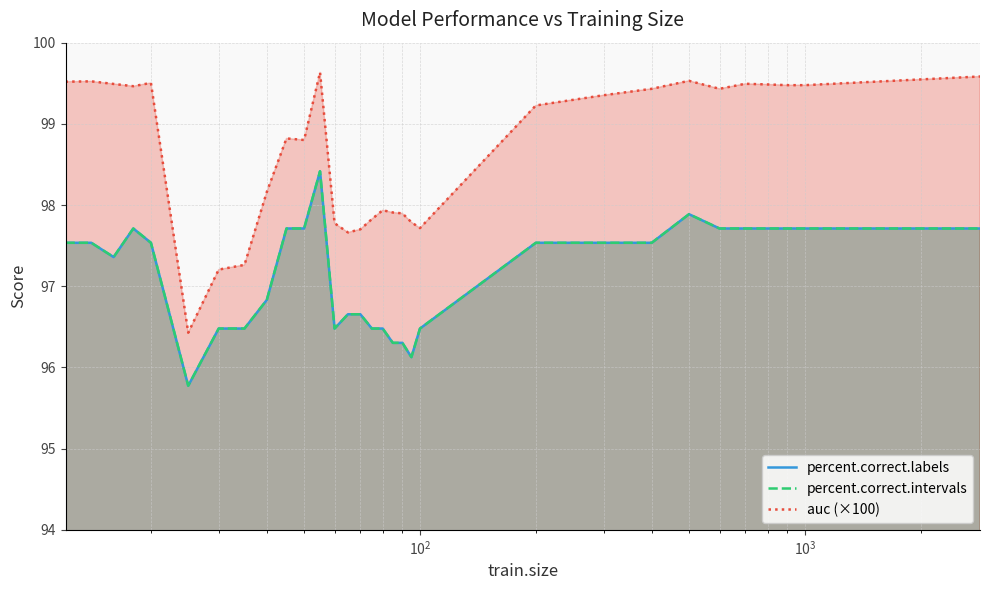

Is the value of percent.correct.intervals at 12 greater than the value of percent.correct.labels at 16?

No